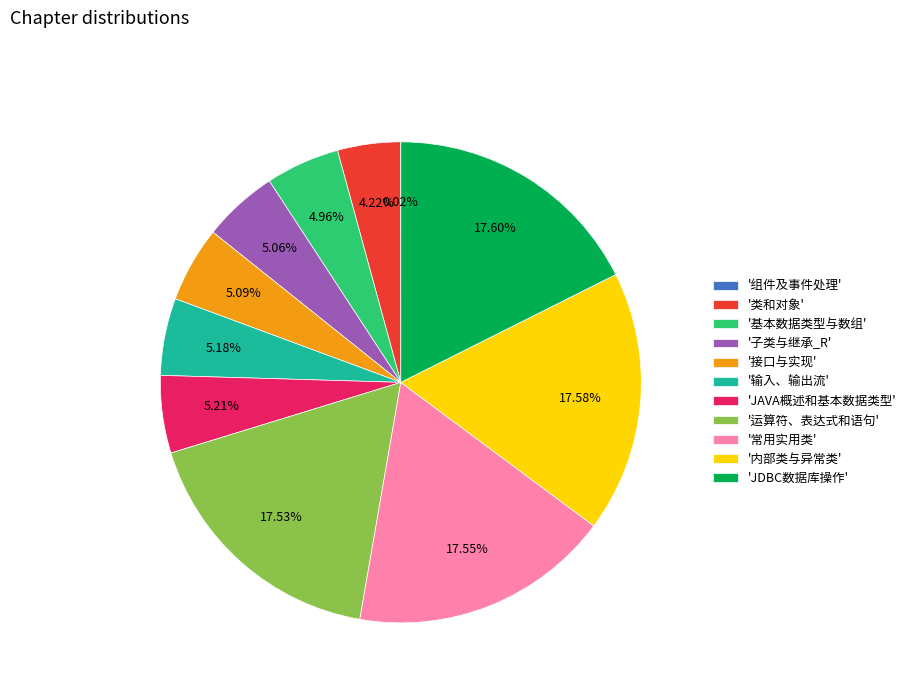

Is the sum of '接口与实现' and '内部类与异常类' greater than half?

No